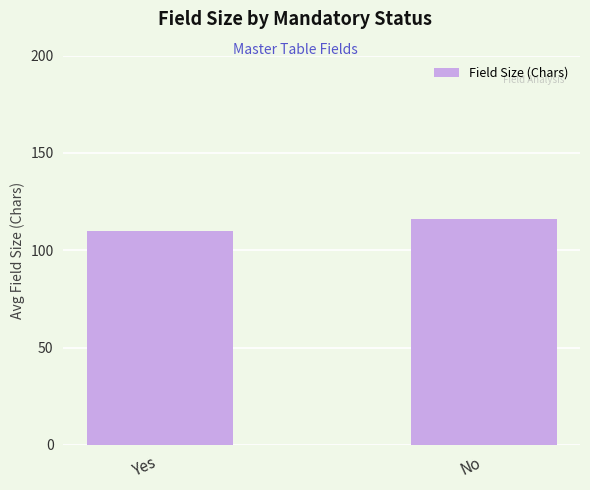

List the labels in order of value, largest first.

No, Yes